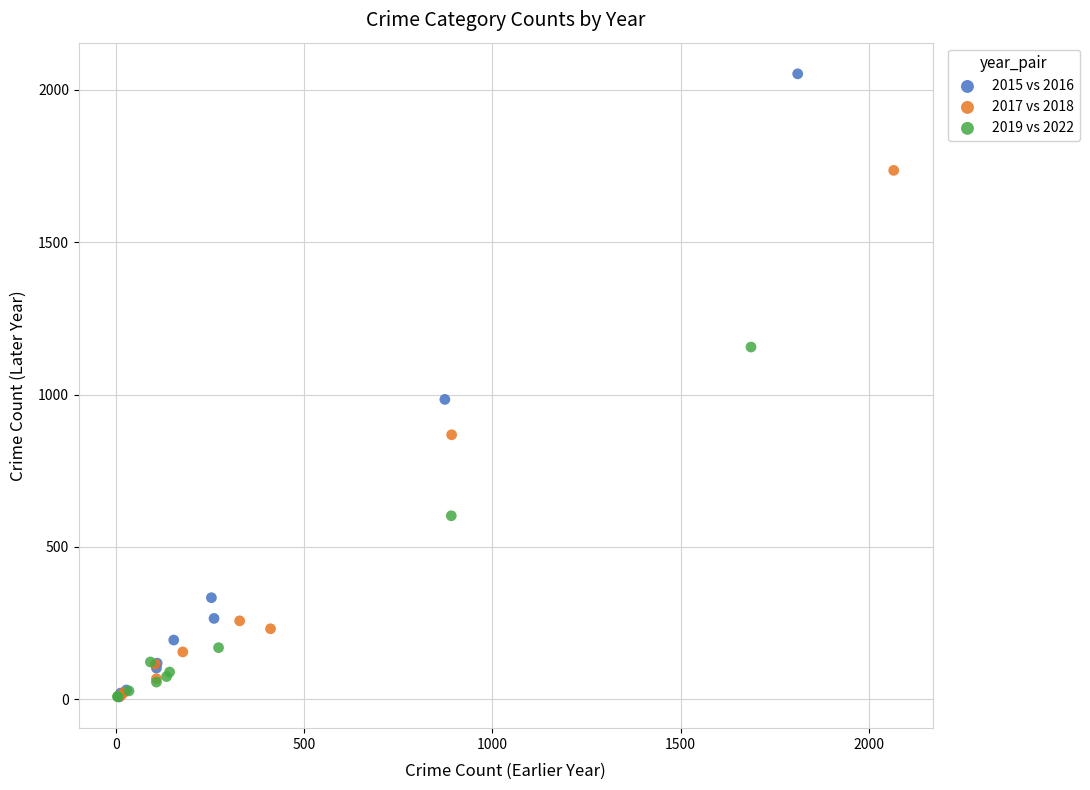

Which series has the largest Y range (max minus min)?

2015 vs 2016